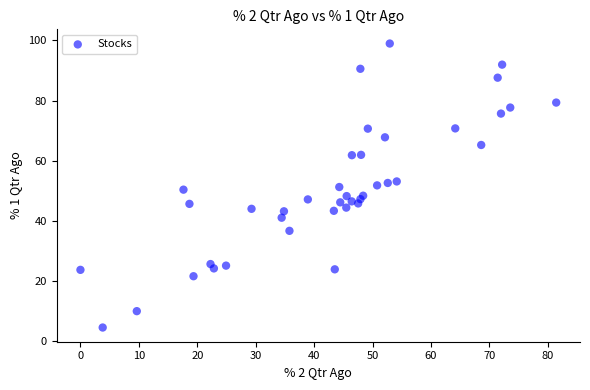

What is the range of X values (max minus min)?

81.4